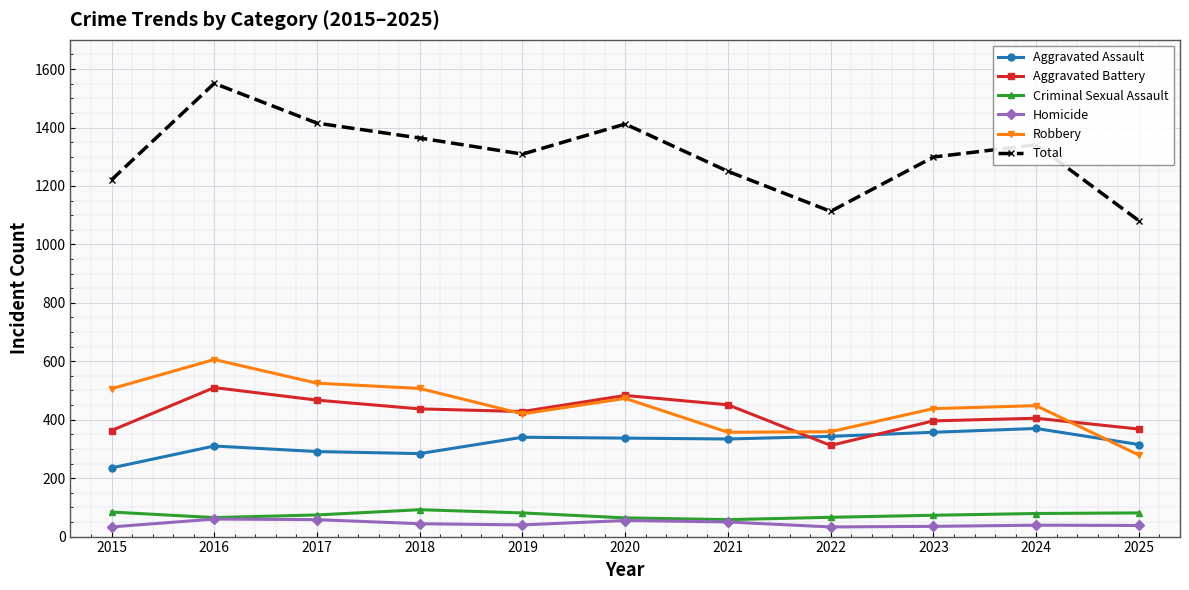

Which series has the largest range (max minus min)?

Total